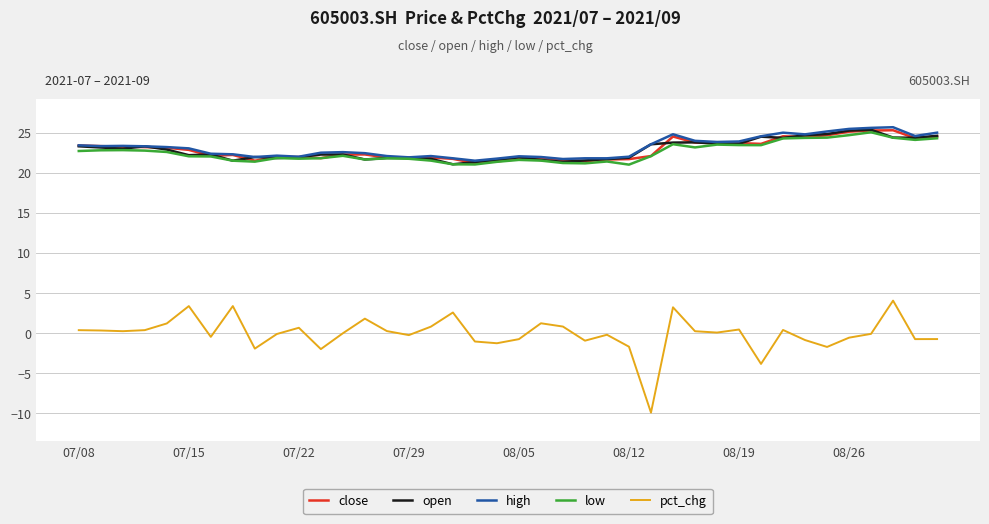

True or false: open and pct_chg intersect in this chart.

False